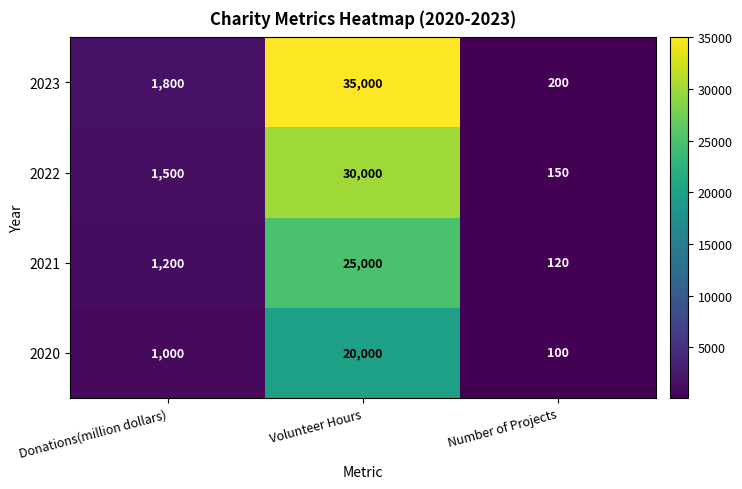

At Number of Projects, list the series in order from largest to smallest.

2023, 2022, 2021, 2020